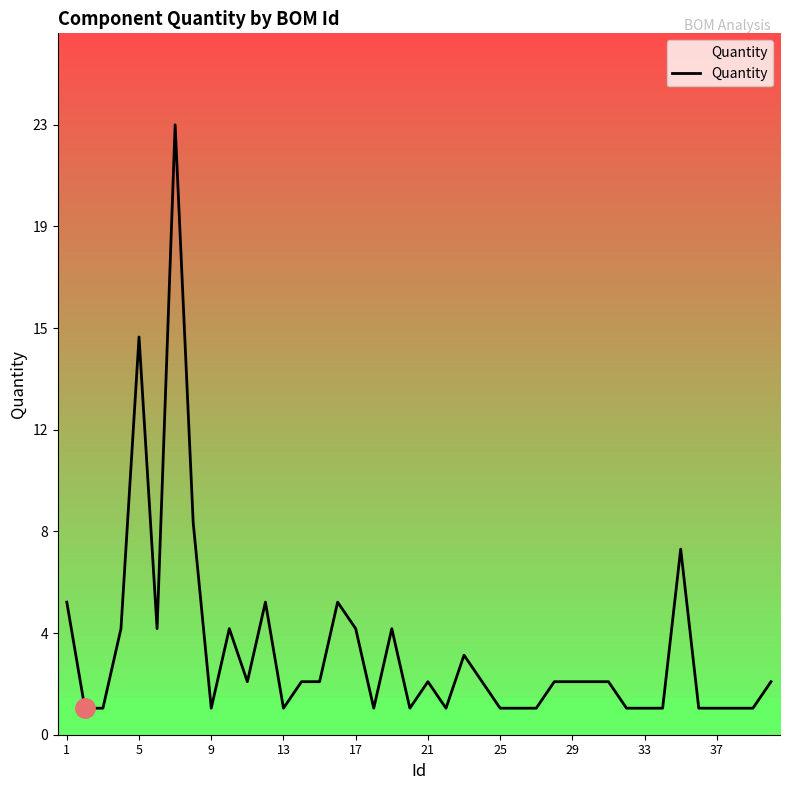

Does the chart display data point markers on the line(s)?

No